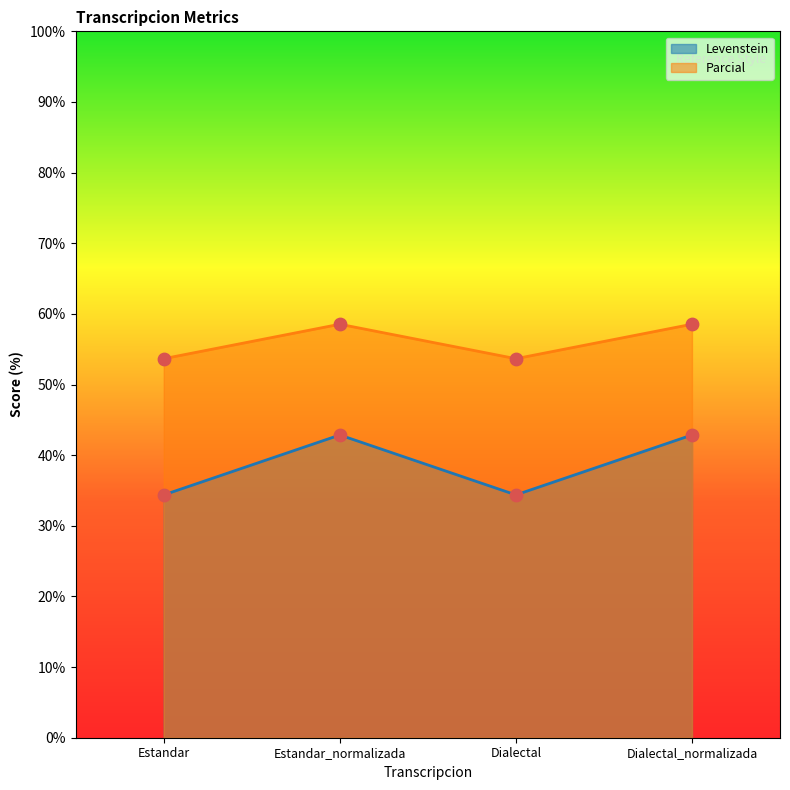

What are all the series names shown in the legend?

Levenstein, Parcial